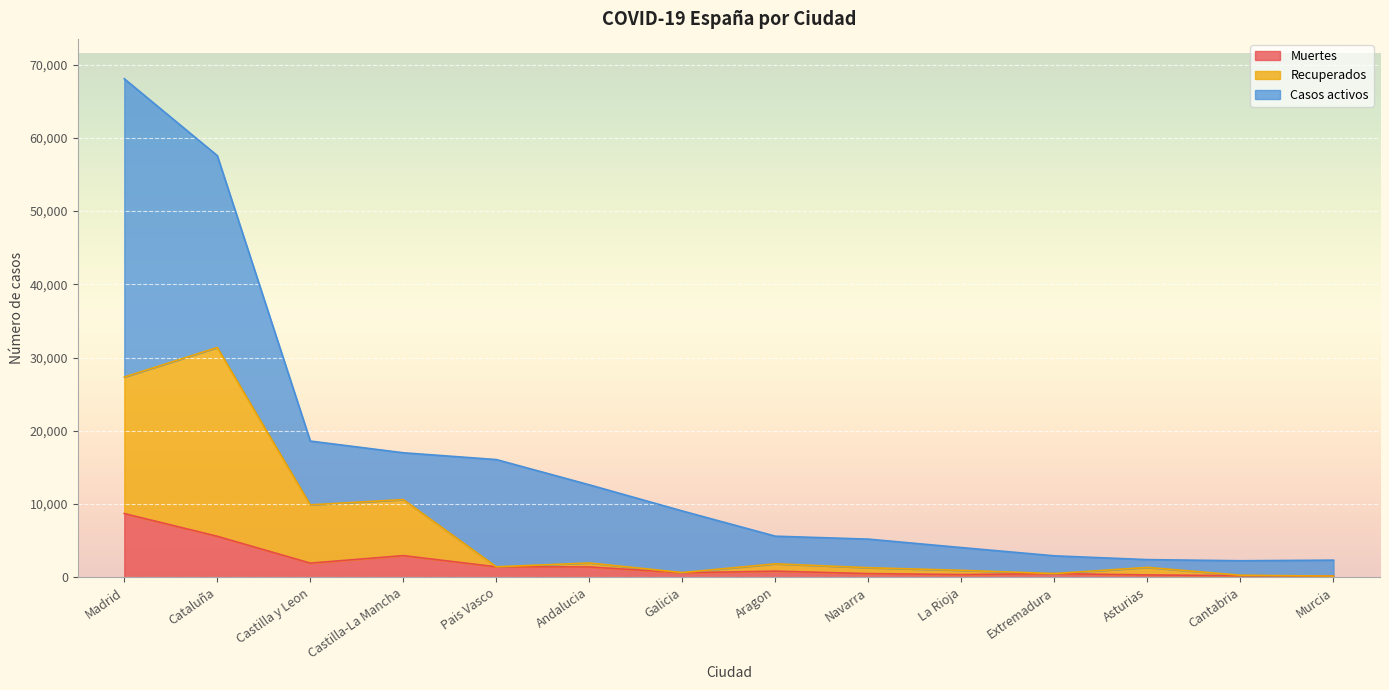

At which category is the sum across all series the highest?

Madrid